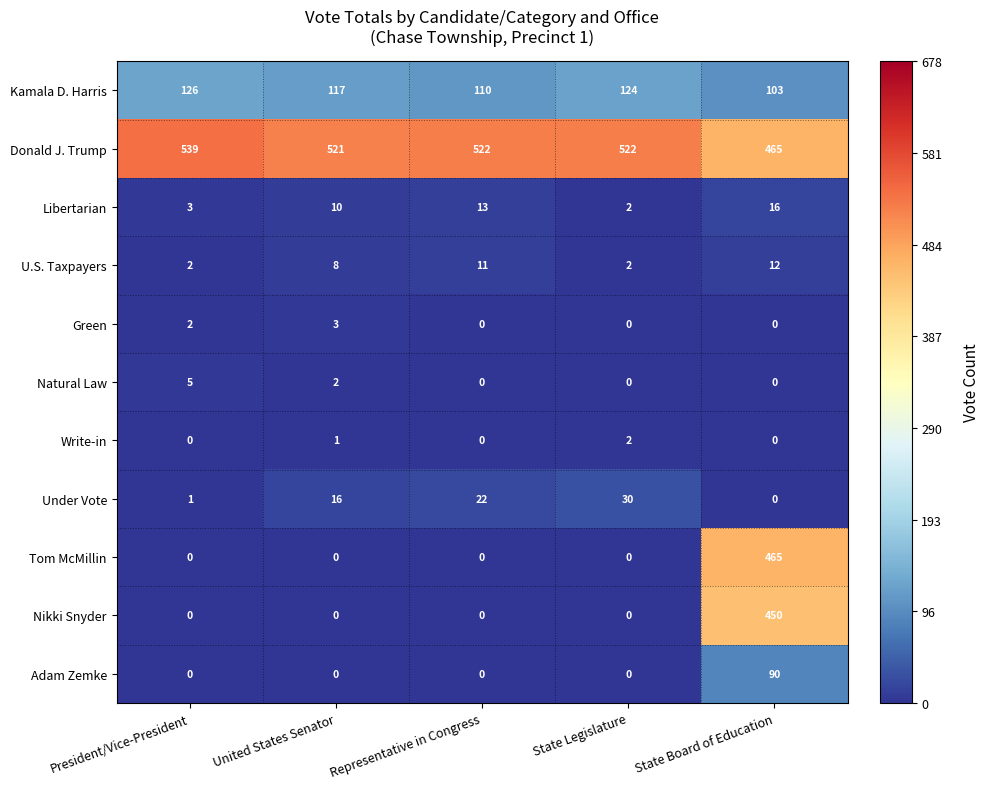

What is the difference between the highest and lowest values at State Board of Education?

465